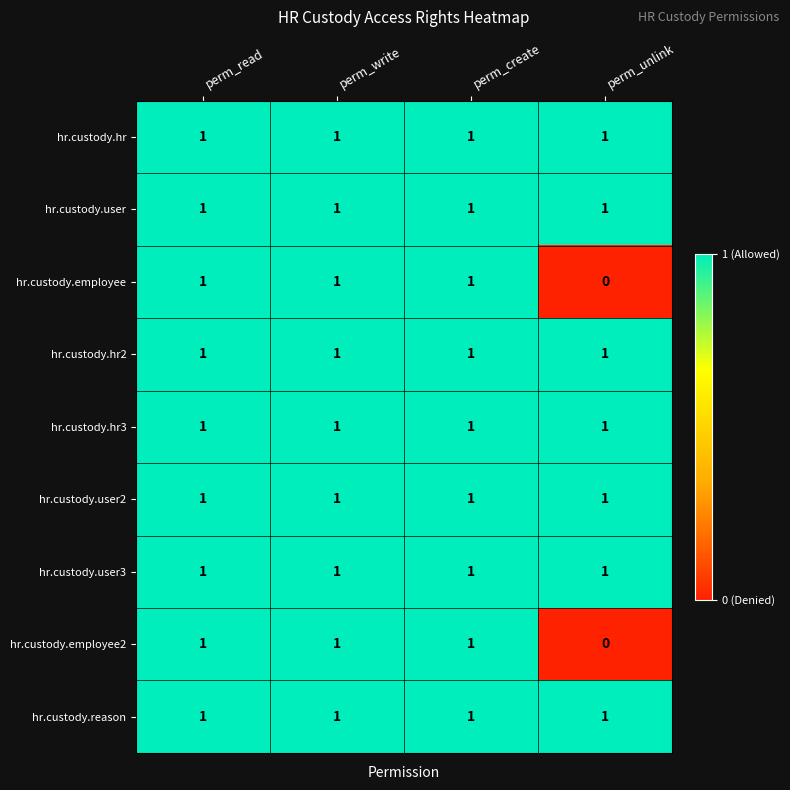

At which category does the chart reach its minimum across all series?

perm_unlink